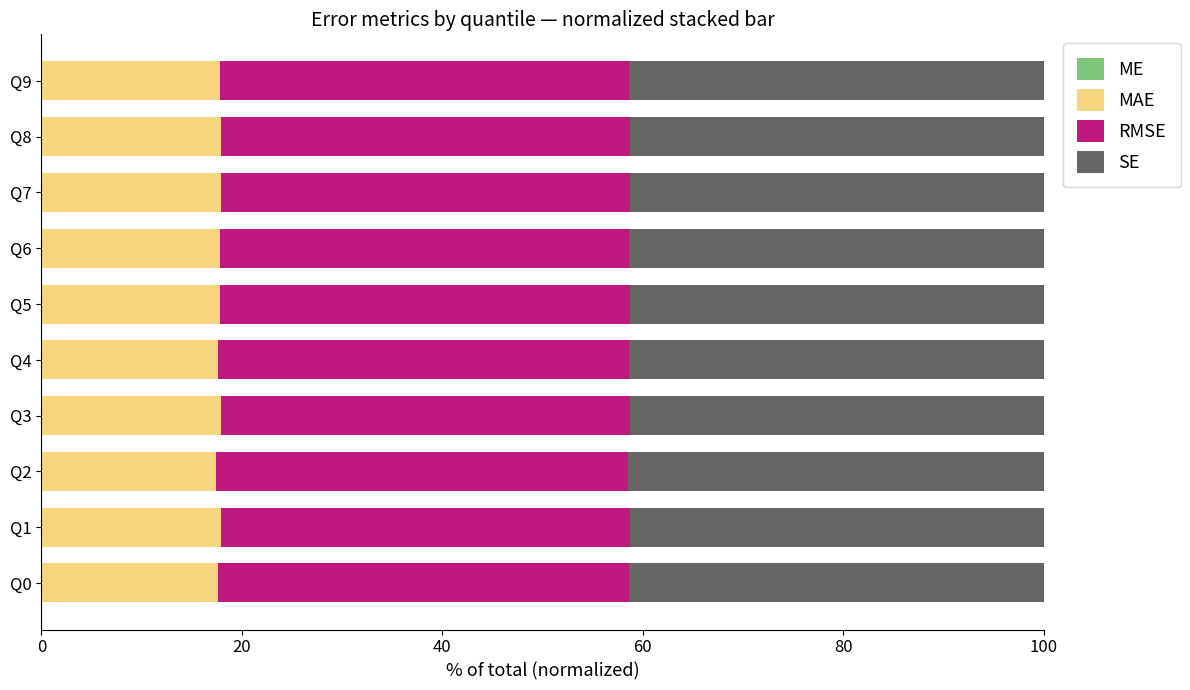

What is the average value of the MAE series?

17.8